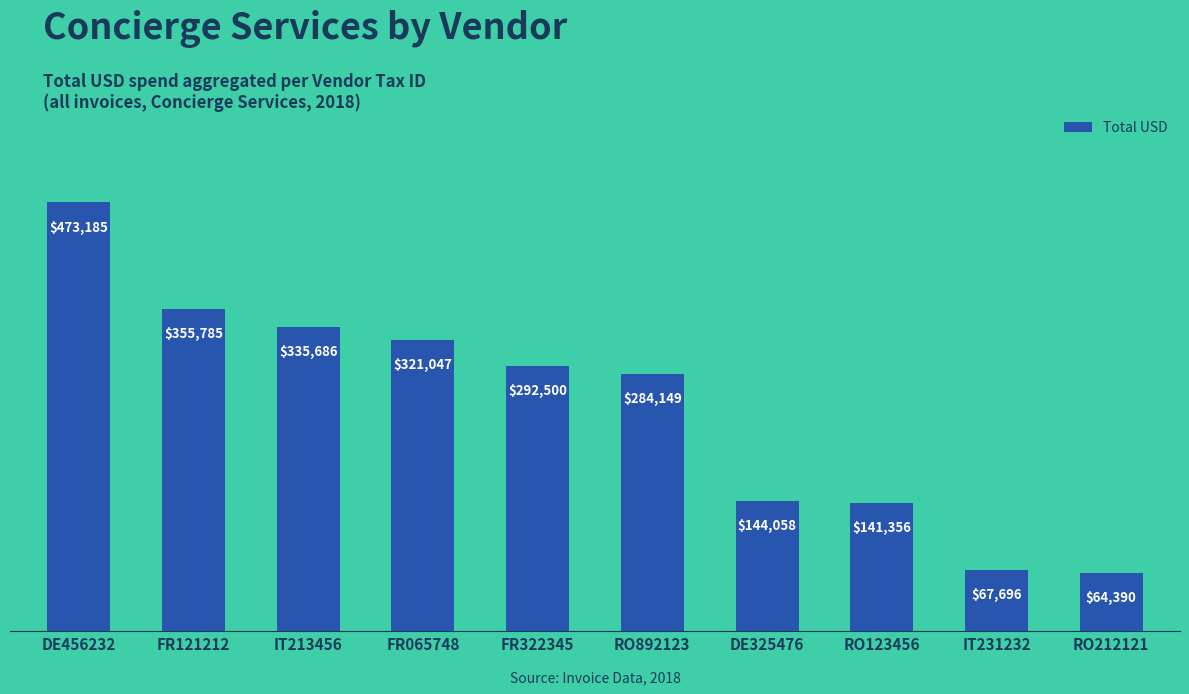

At which label does the data first exceed 292500?

DE456232